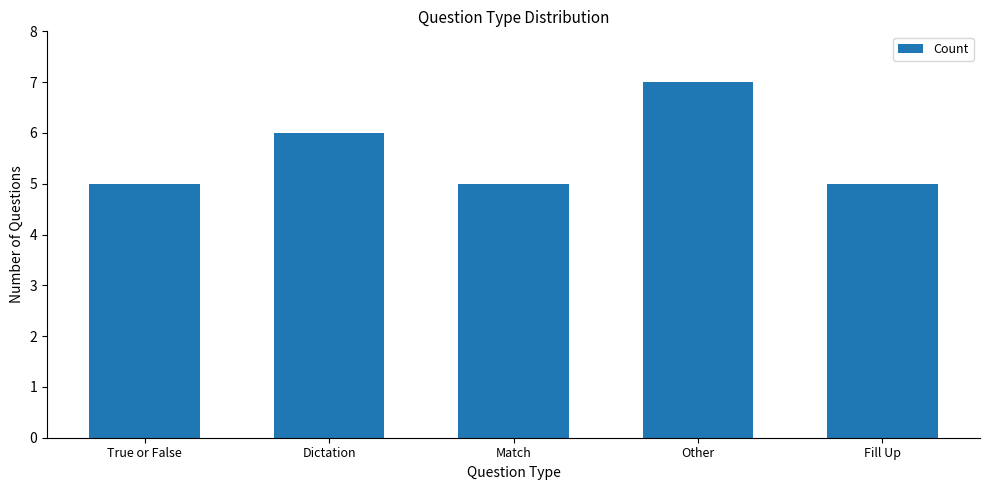

The chart shows a value of 7 at Other. True or false?

True